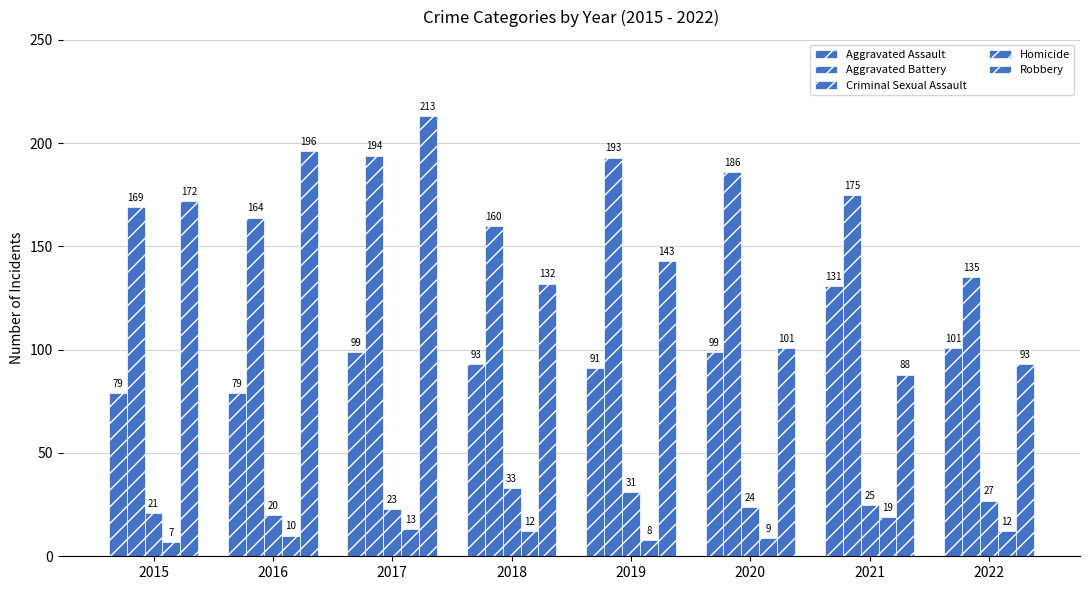

Does the chart contain any negative values?

No